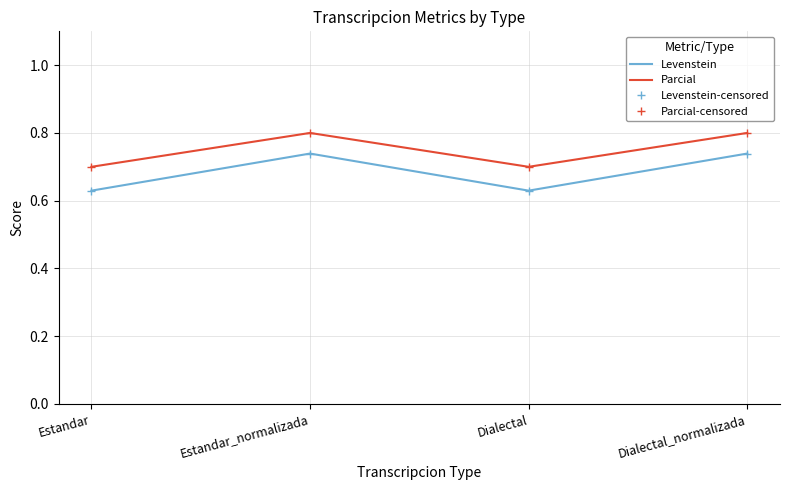

How many lines are shown in the chart?

2